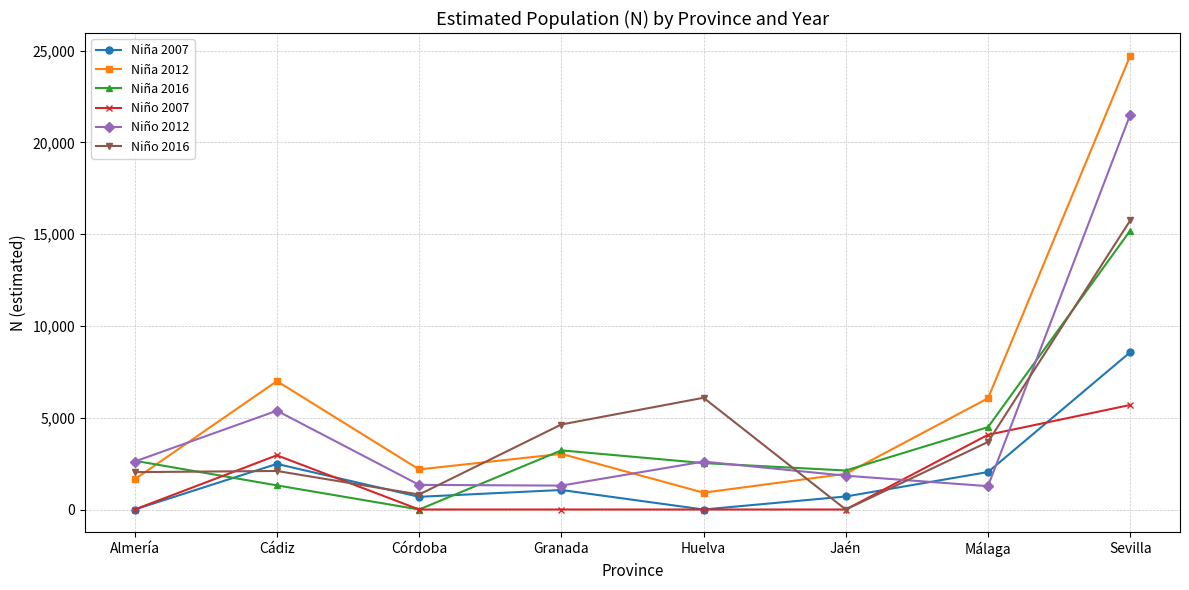

How many data points does each series have?

8